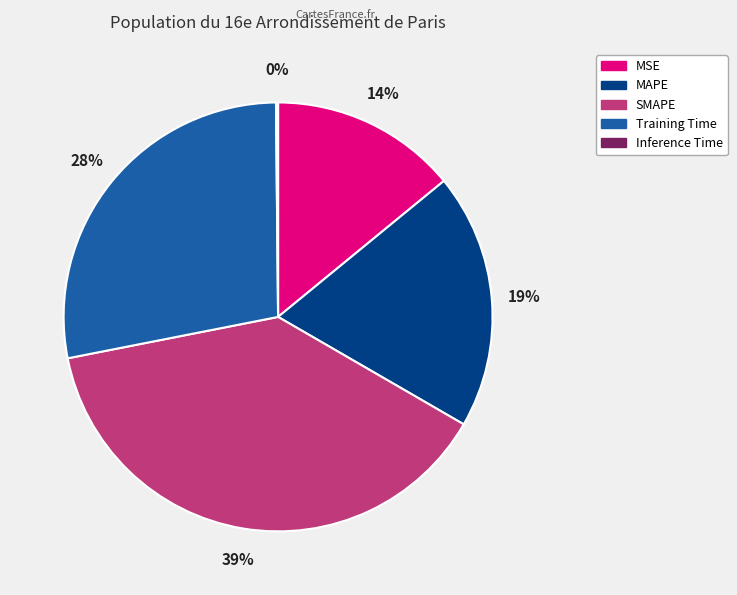

Is the sum of SMAPE and MSE greater than half?

Yes